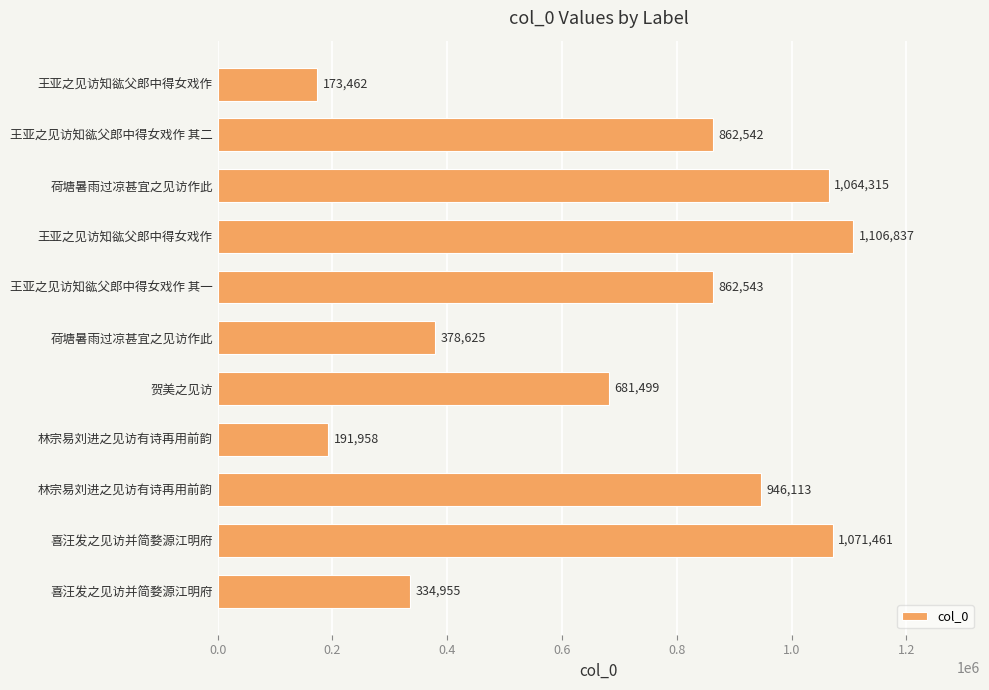

What is the smallest value displayed?

173462